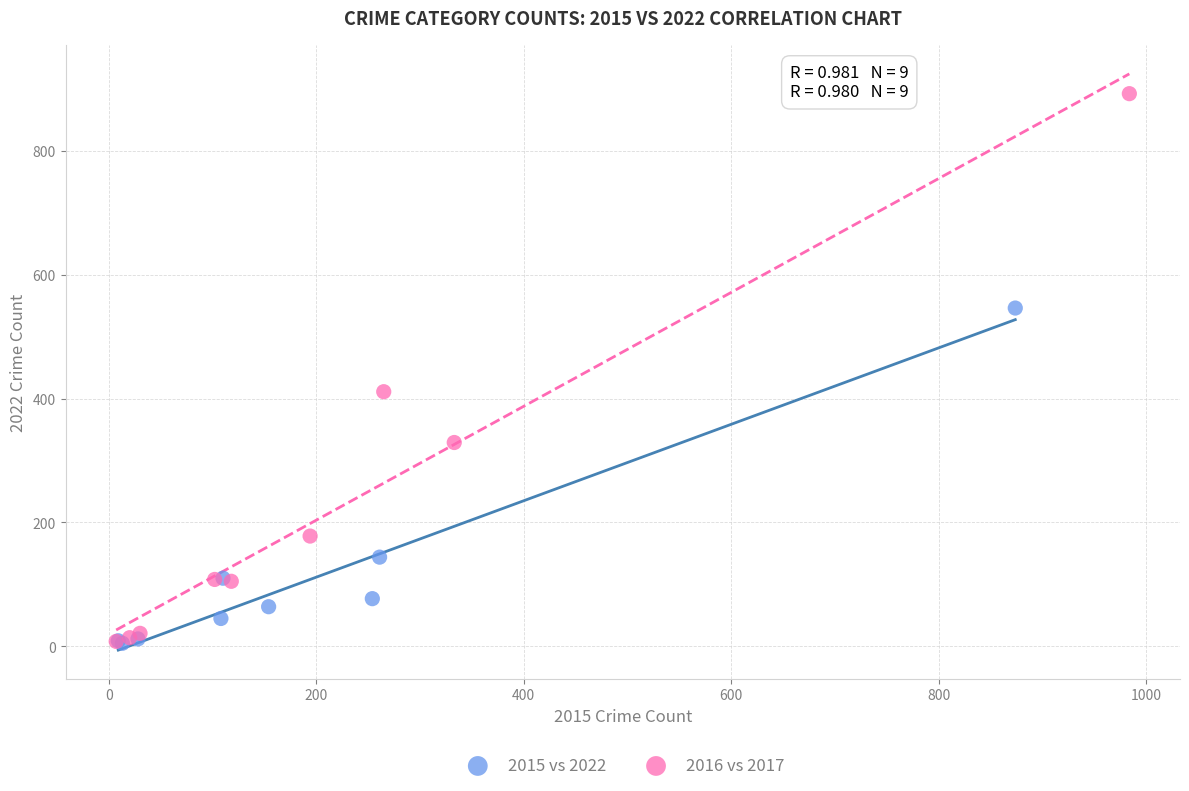

Which series has the widest spread of Y values?

2016 vs 2017